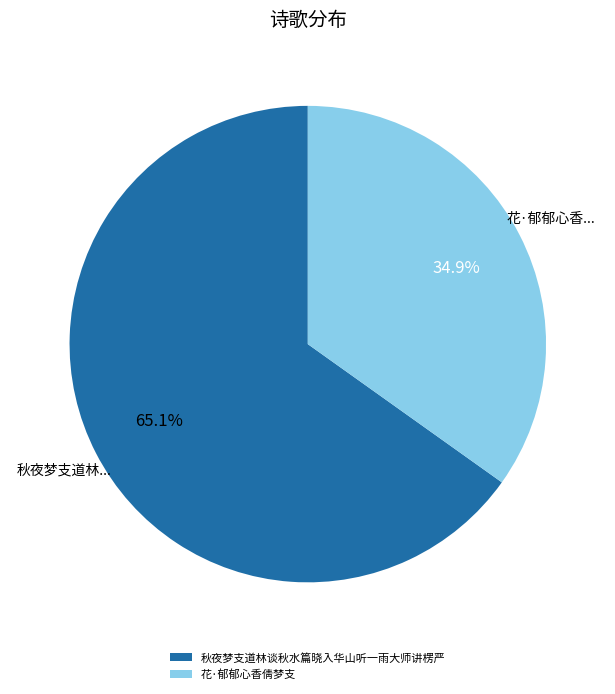

What portion of the pie excludes 花·郁郁心香倩梦支?

65.1%